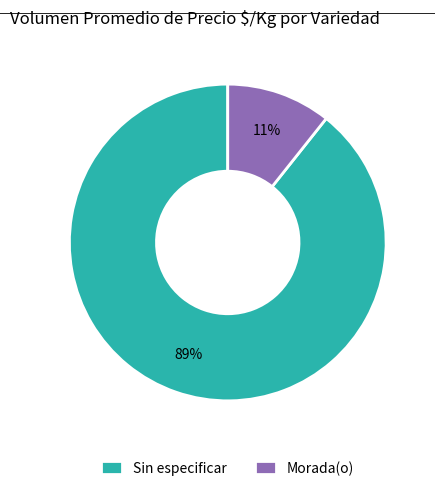

Rank the categories by value from lowest to highest.

Morada(o), Sin especificar